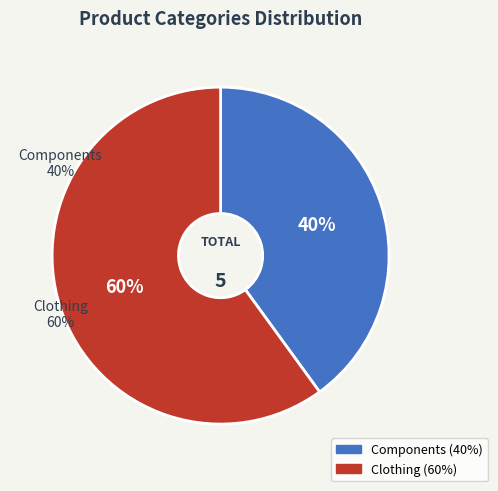

True or false: Clothing accounts for 70% of the total.

False